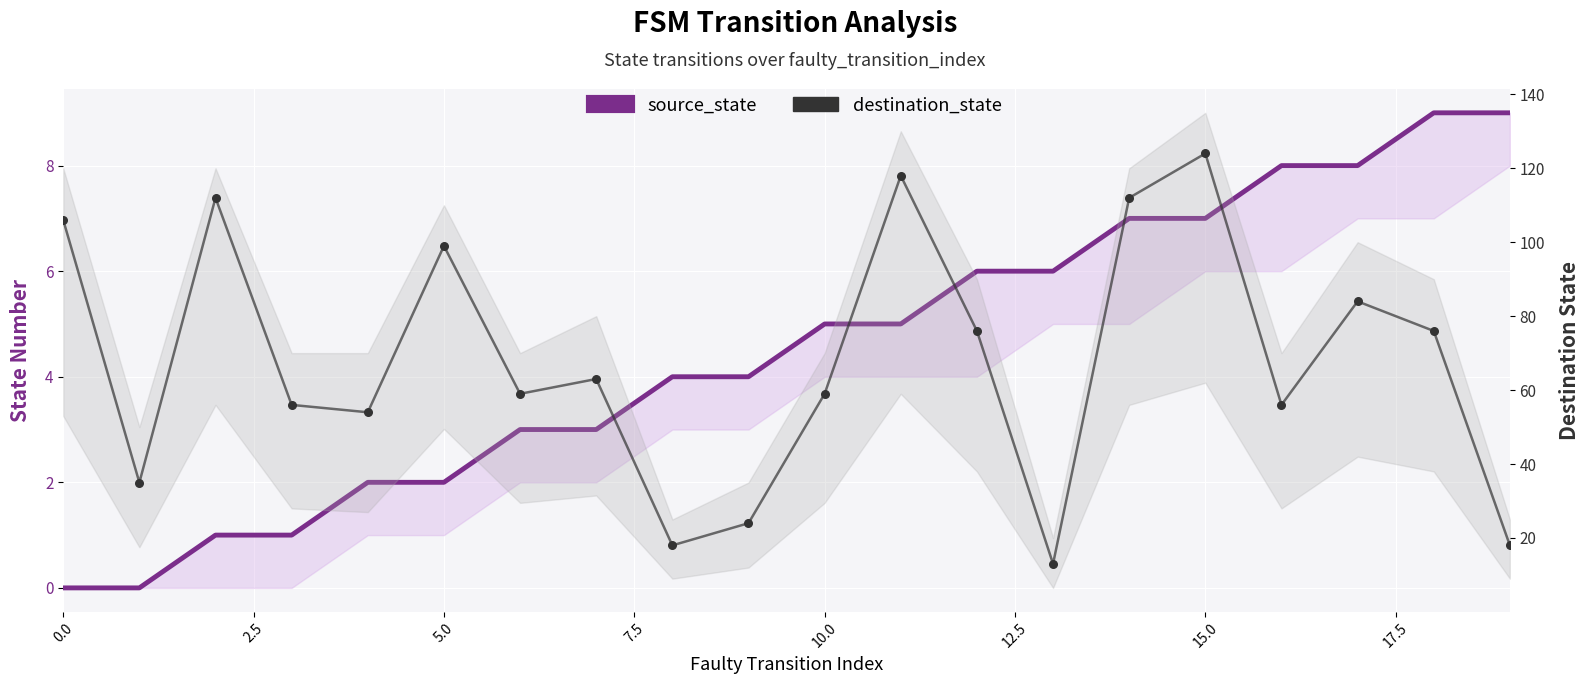

What are all the series names shown in the legend?

source_state, destination_state